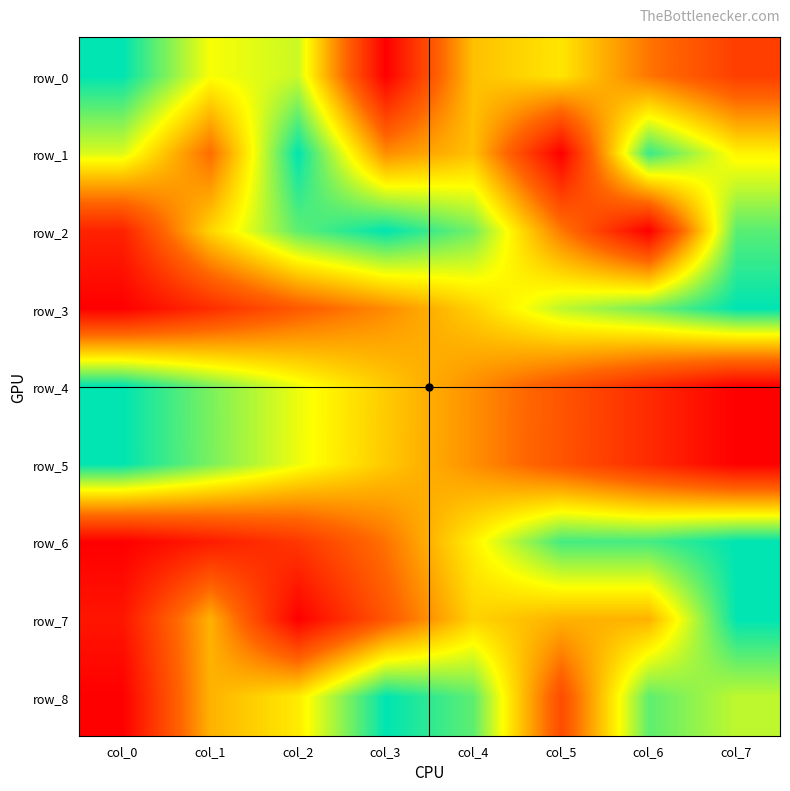

What is the difference between the highest and lowest values at col_1?

0.8